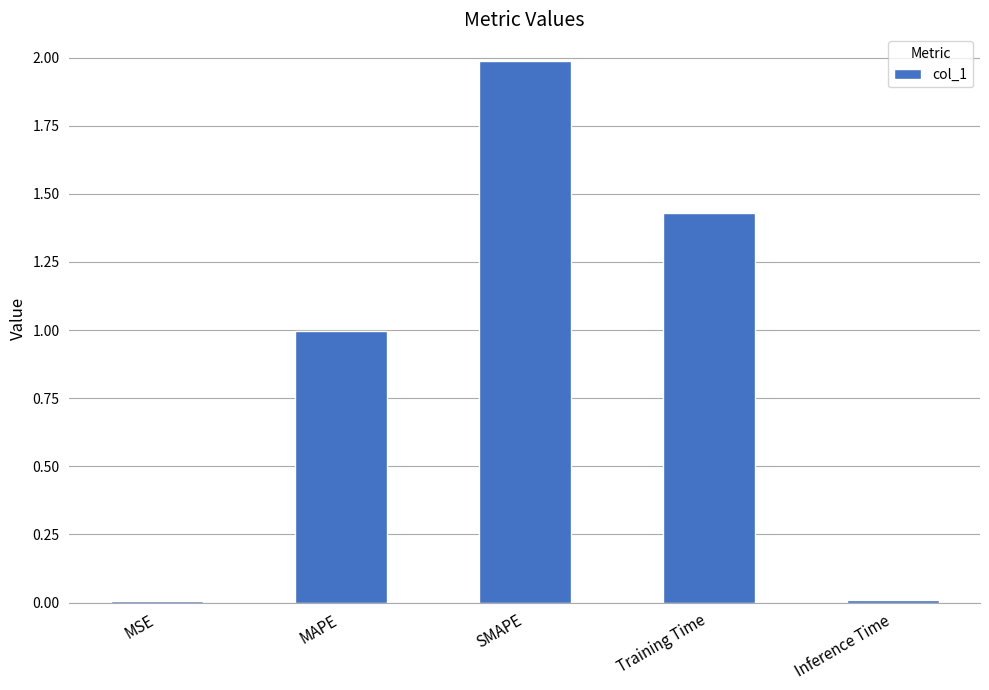

At which category does the chart reach its peak across all series?

SMAPE